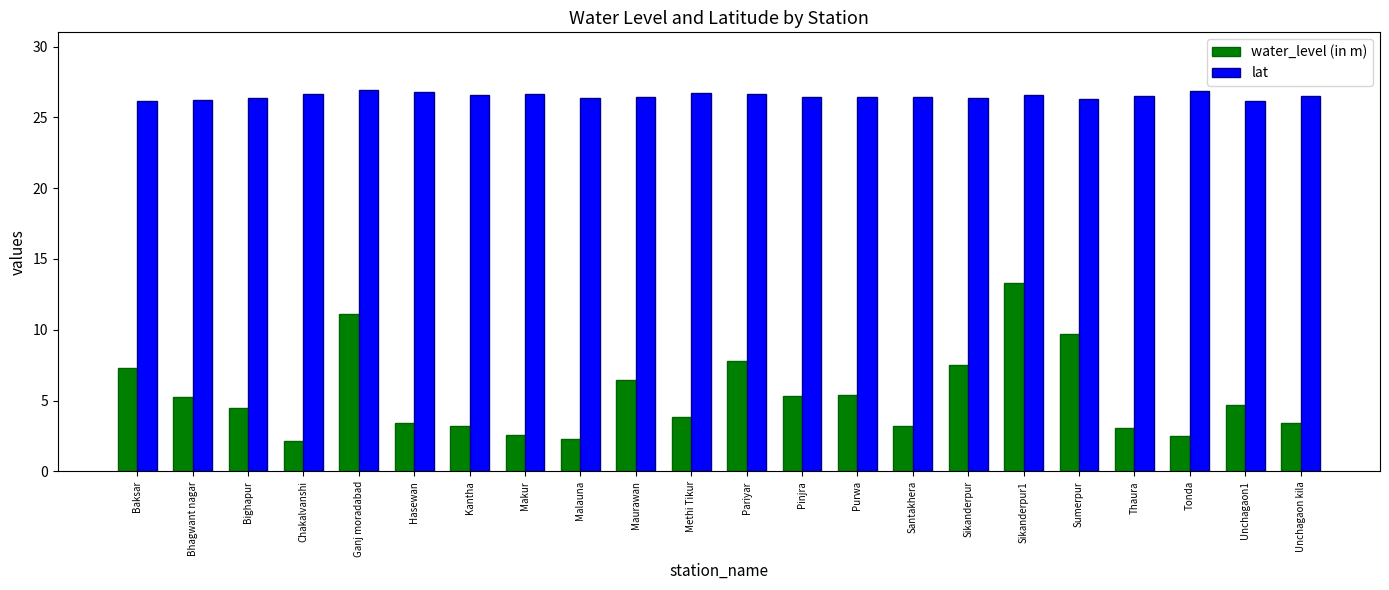

How many series are shown in this chart?

2